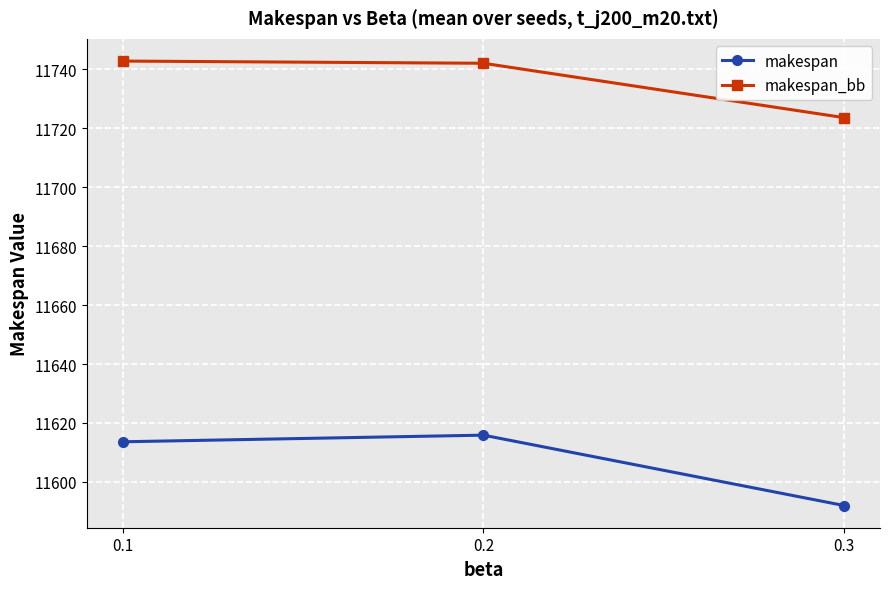

Is the value of makespan_bb at 0.2 greater than the value of makespan at 0.1?

Yes